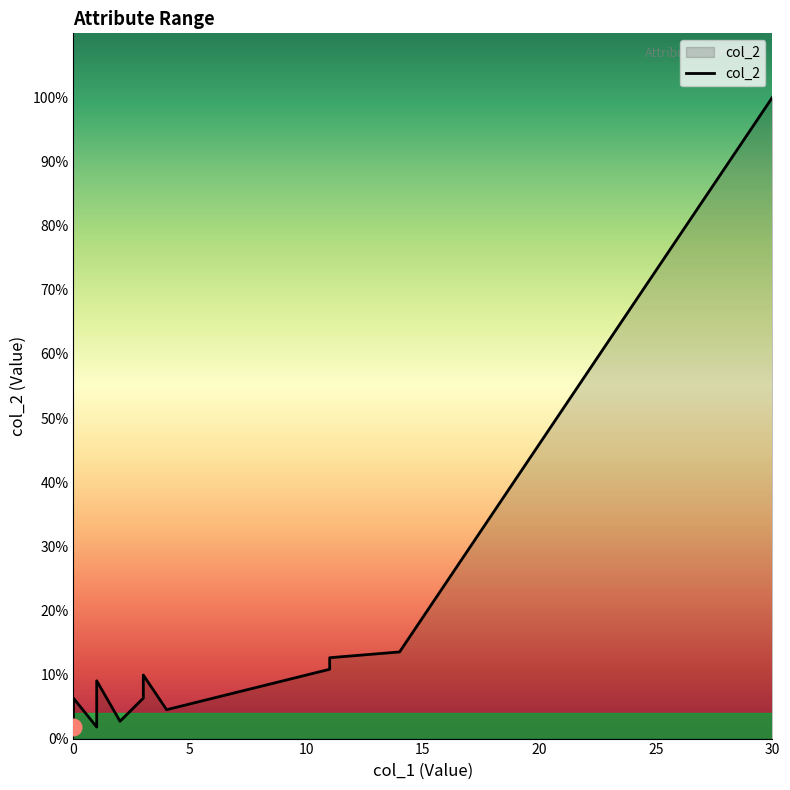

The value at facial_hair is 22. True or false?

False